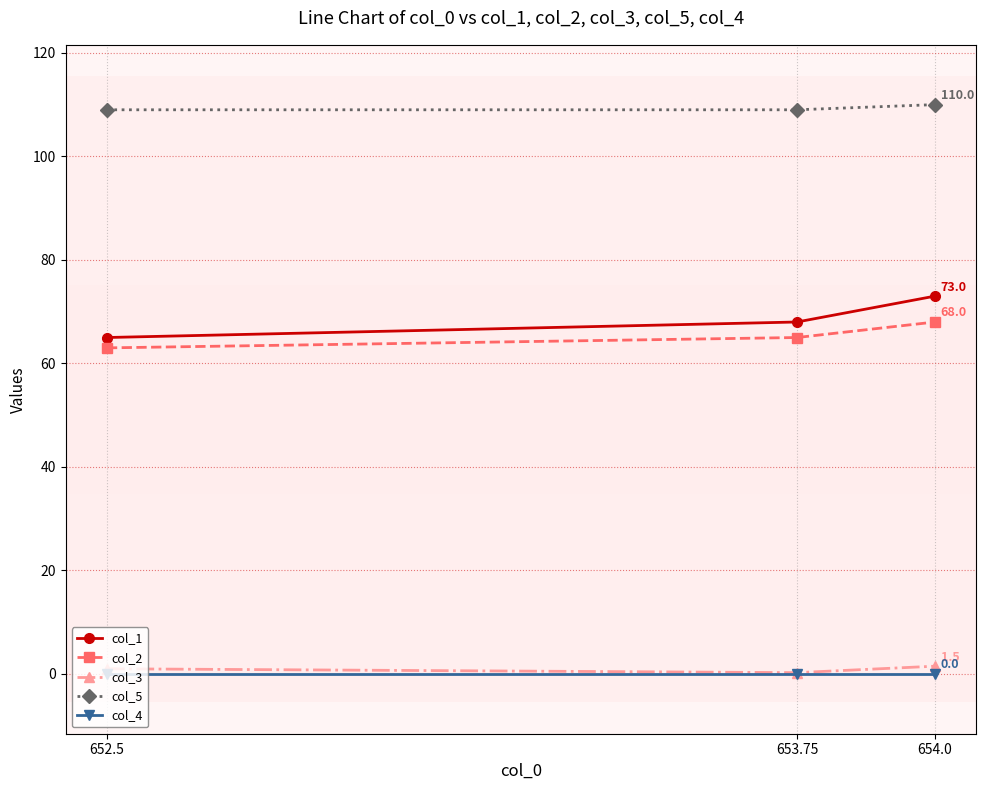

At how many categories does at least one series exceed 24?

3